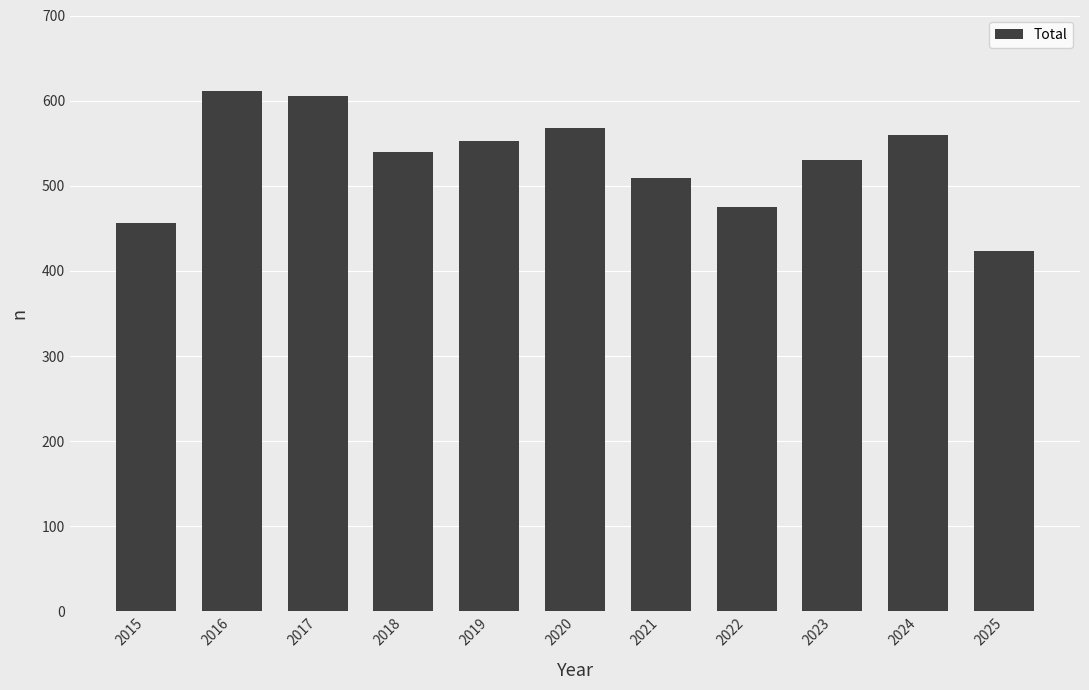

How many bars are there in total?

11